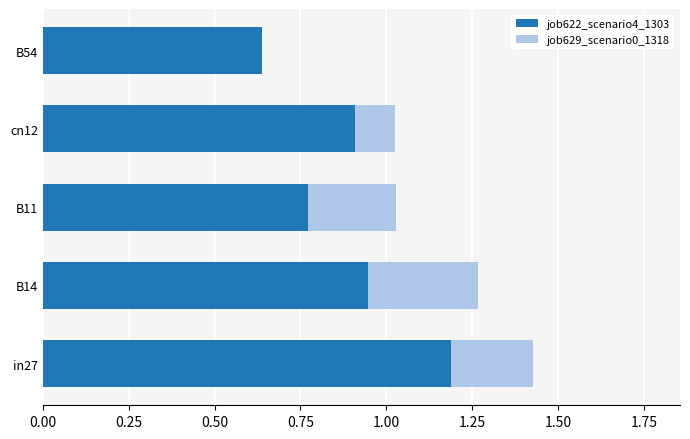

What is the total value across all series at B14?

1.3